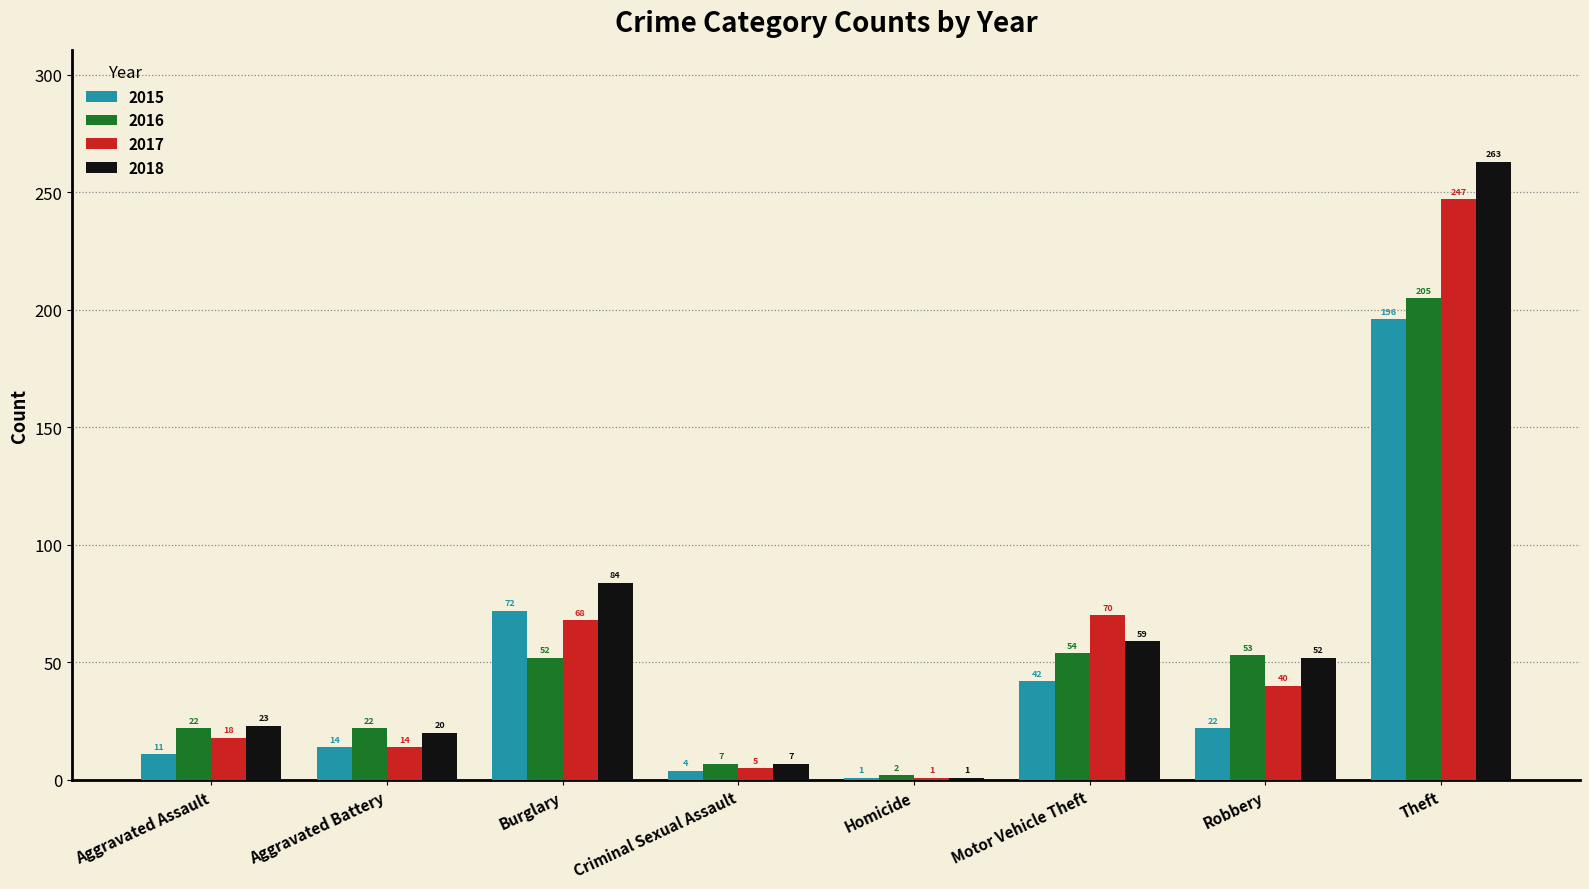

Is the value of 2018 at Aggravated Assault greater than the value of 2016 at Robbery?

No